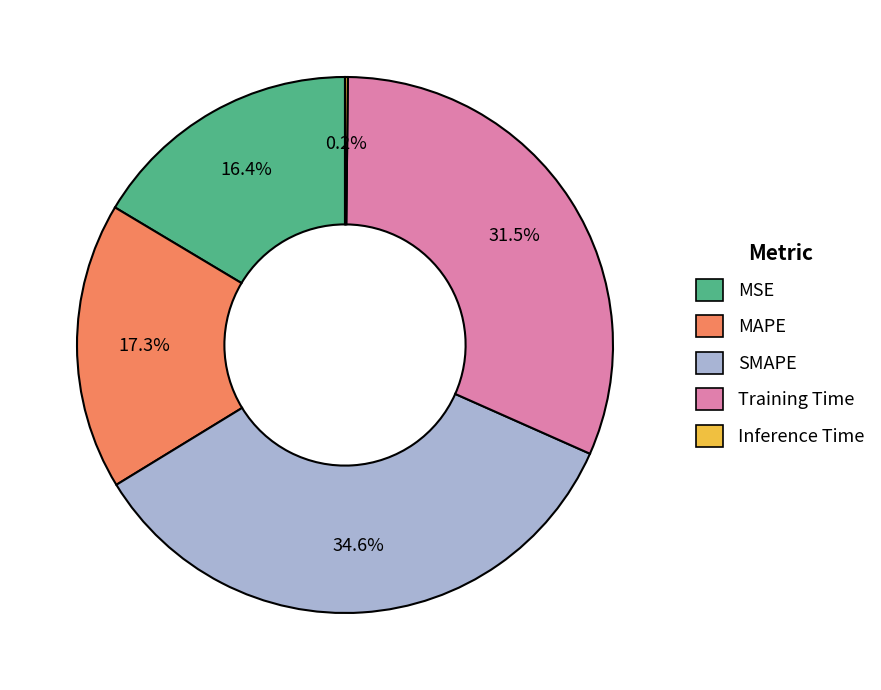

To the nearest percent, what is the difference between the largest and smallest slice percentages?

34%